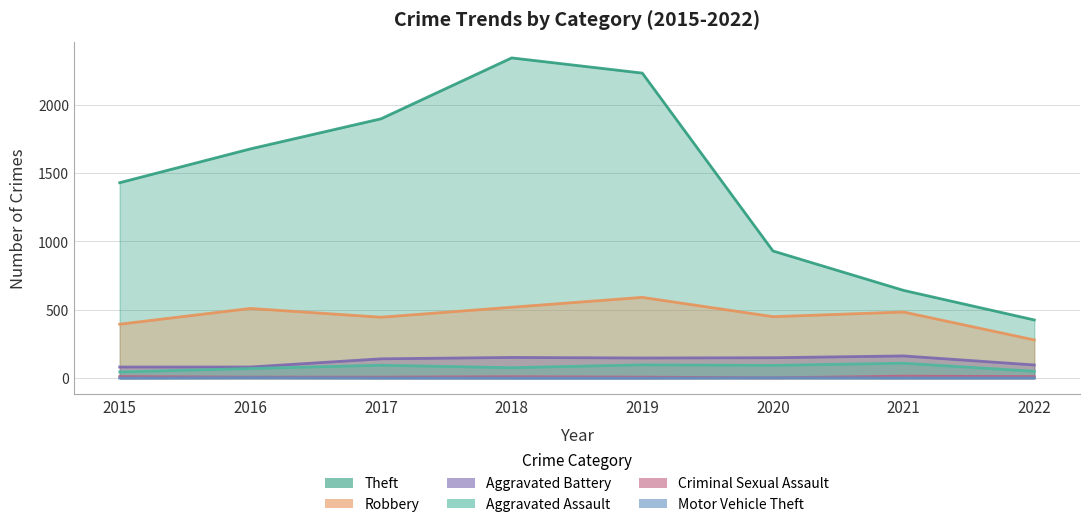

Where is the first local minimum for Aggravated Assault?

2018